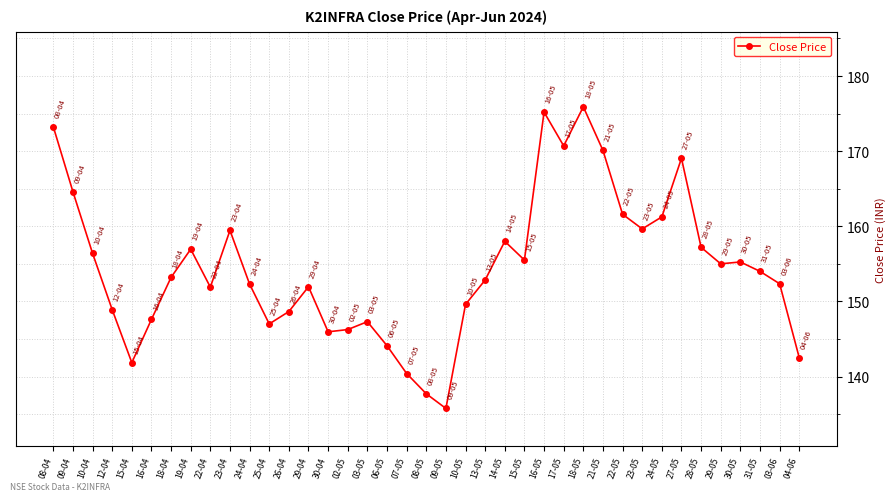

What is the sum of the values at 03-06 and 30-04?

298.3